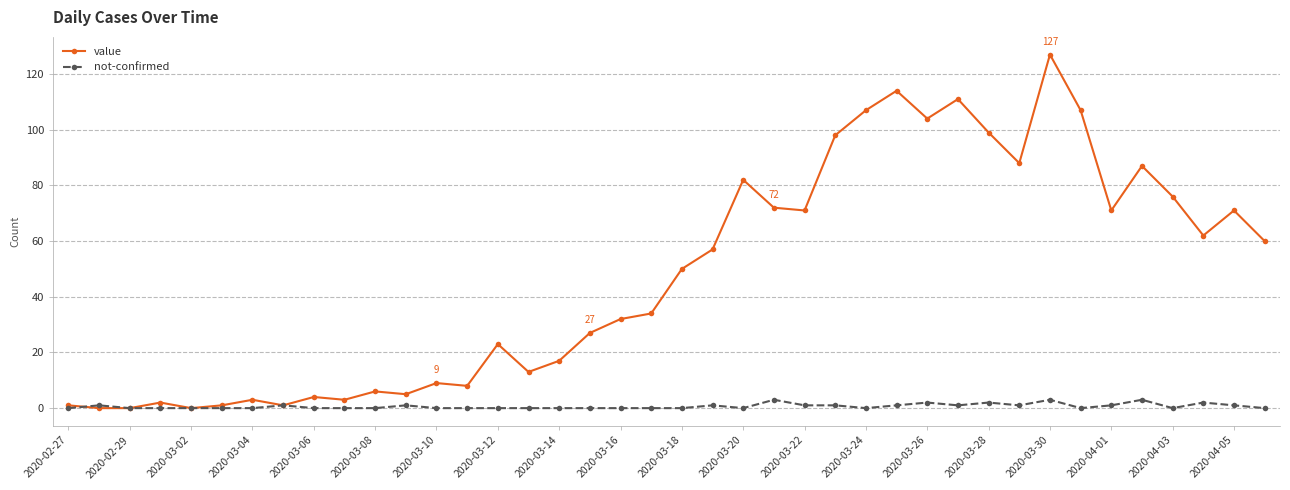

What is the sum of all value values?

1903